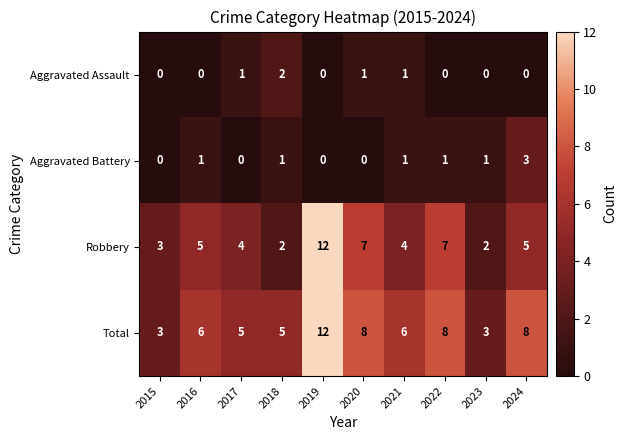

At 2022, list the series in order from largest to smallest.

Total, Robbery, Aggravated Battery, Aggravated Assault